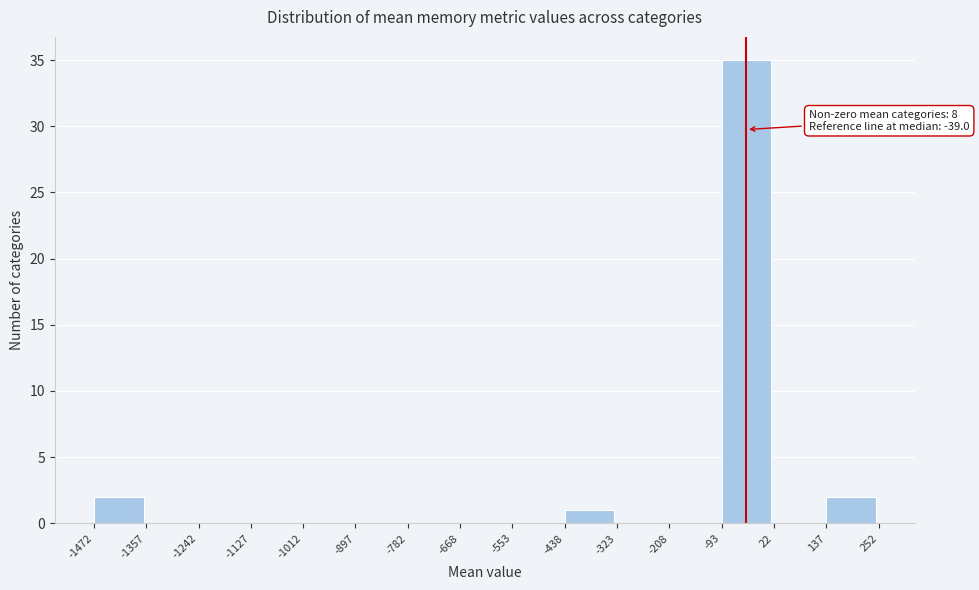

Over which range of the x-axis is the bar tallest?

-93 to 22